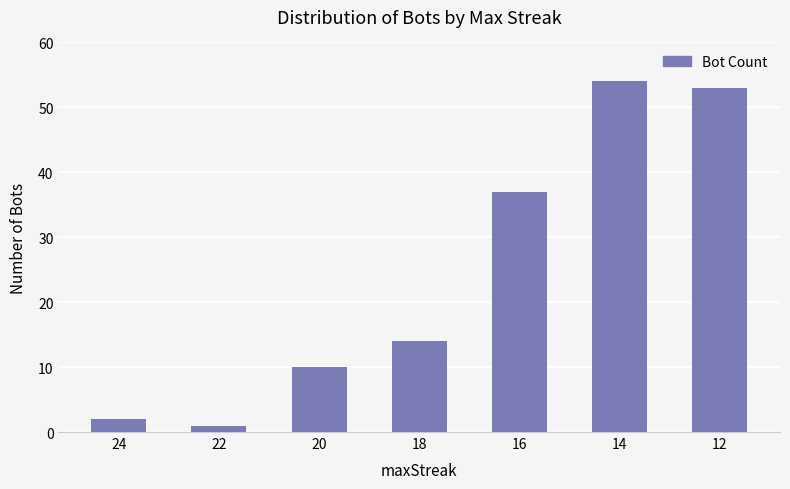

Reading left to right, list all the values displayed in this chart.

24=2	22=1	20=10	18=14	16=37	14=54	12=53